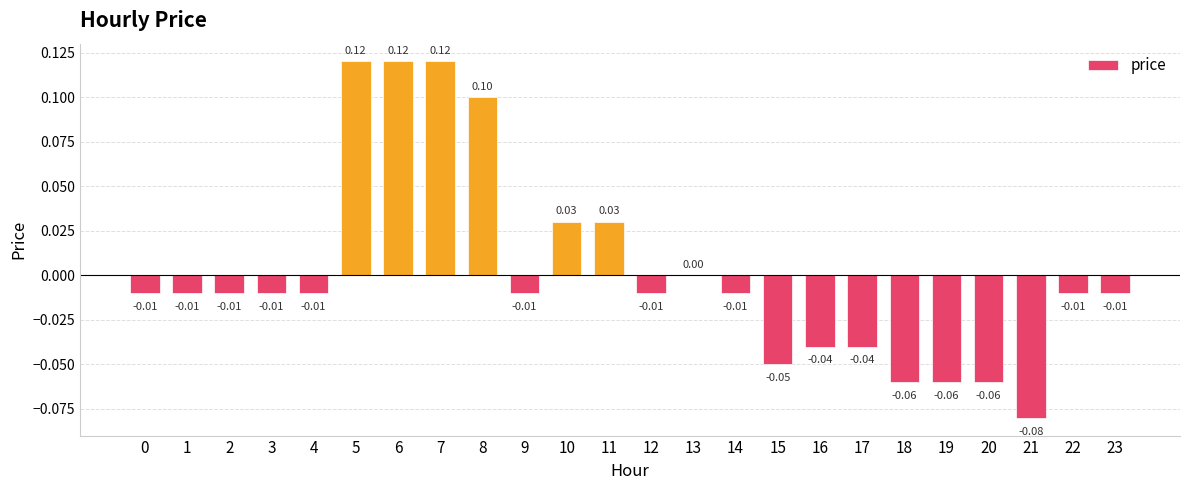

How many data points does each series have?

24